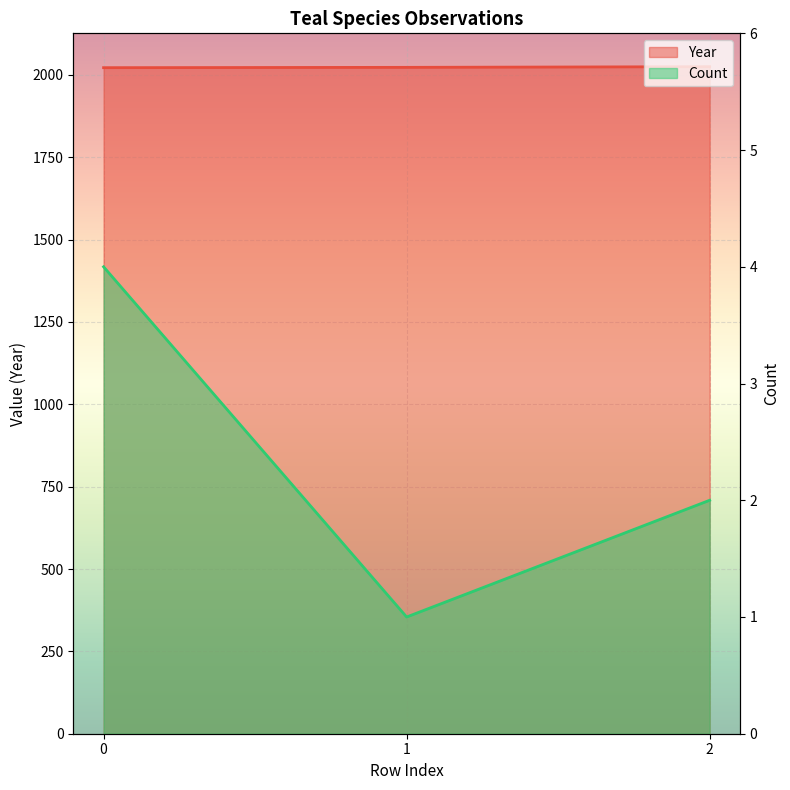

What is the sum of the Year values at 0 and 2?

4047